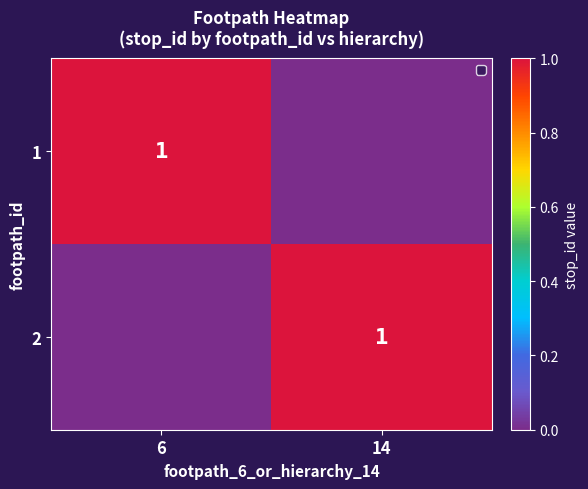

True or false: 1 has a value of 1 at 6.

True